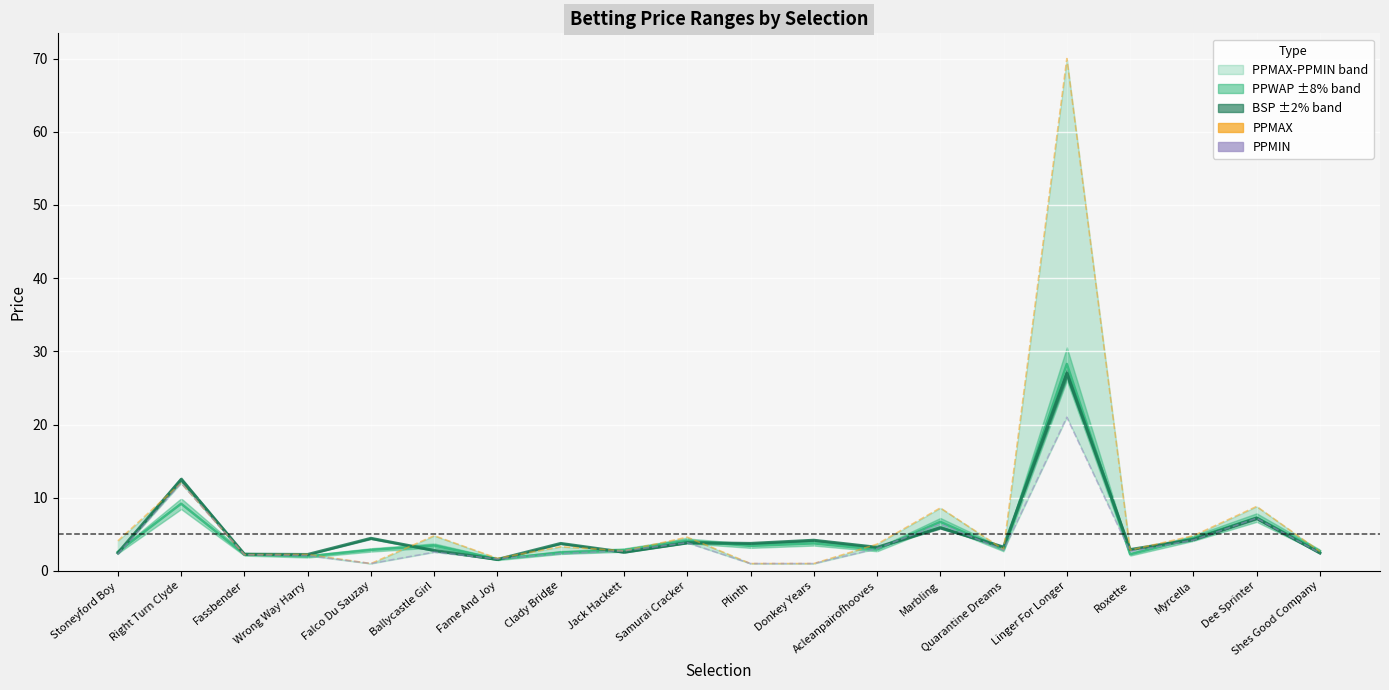

What is the difference between the second highest and minimum values in the BSP series?

10.9